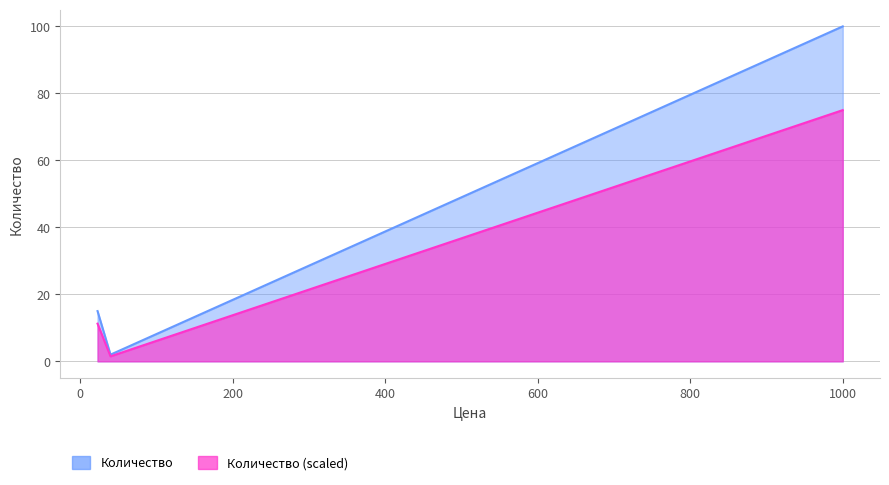

What is the value of the 1st point from the left?

15